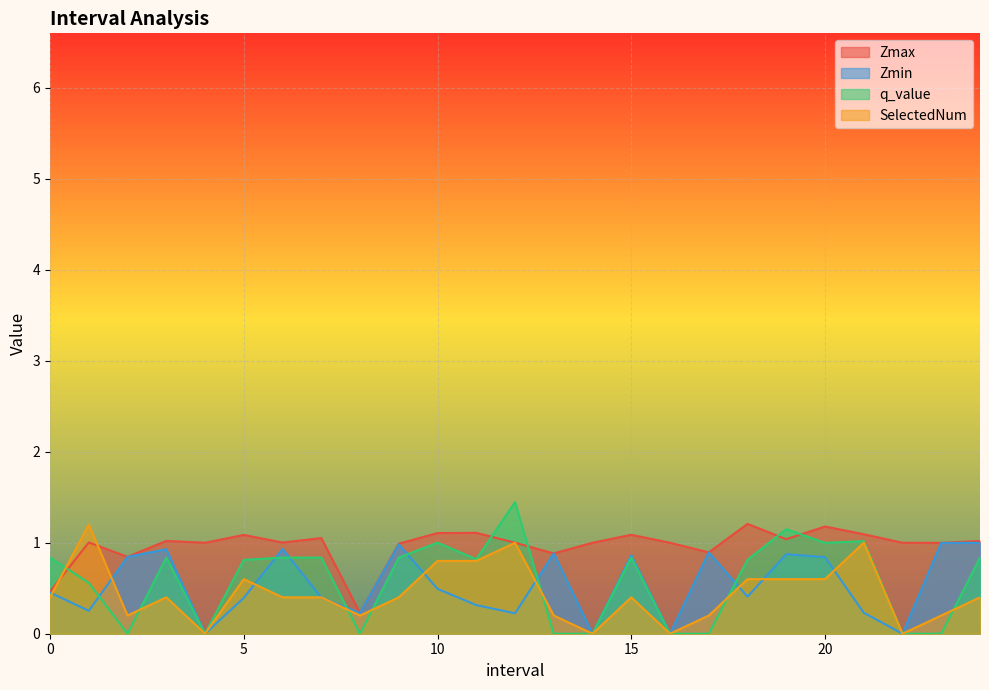

What are all the series names shown in the legend?

Zmax, Zmin, q_value, SelectedNum